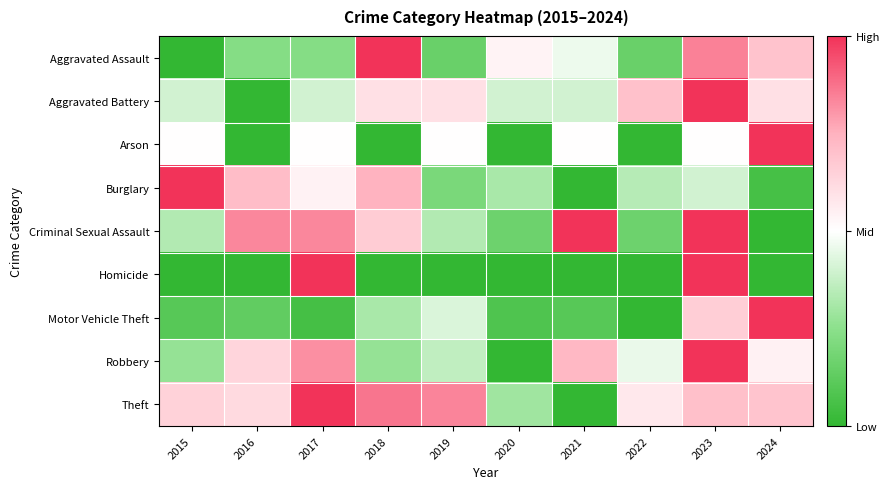

At which category does the chart reach its peak across all series?

2018